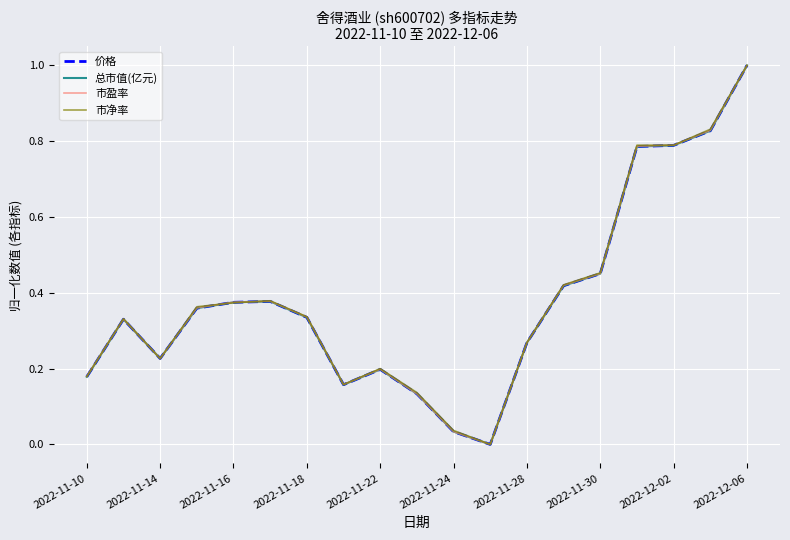

What is the highest value of the 总市值(亿元) series?

1.0